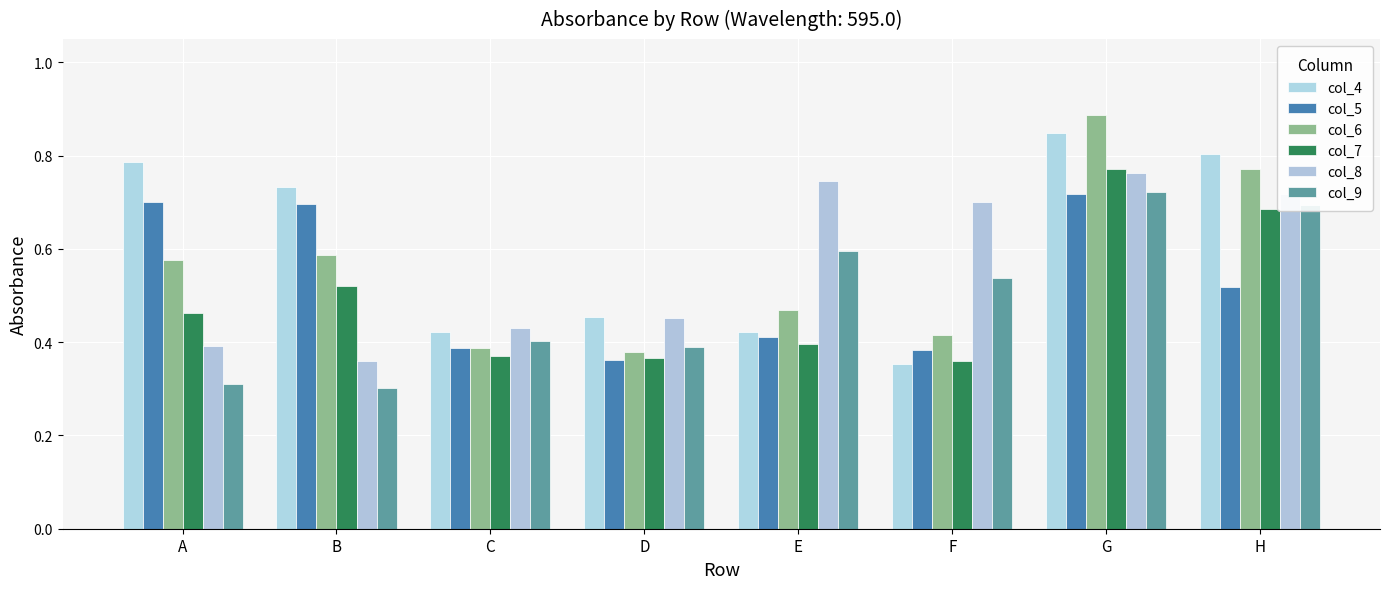

How many categories are shown in the chart?

8